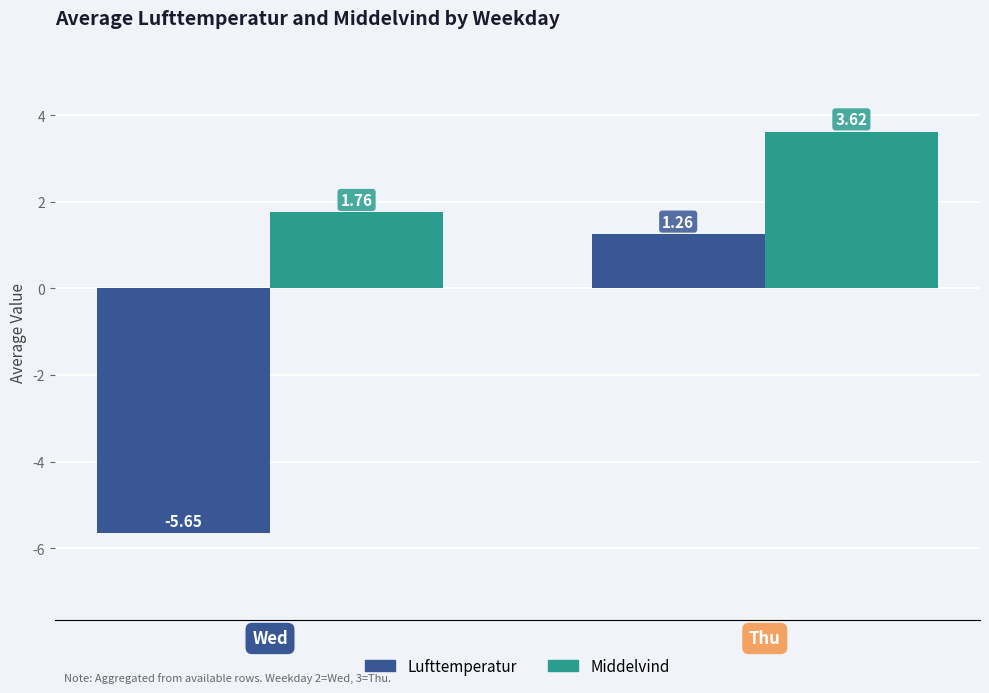

Is the value of Middelvind at Thu greater than the value of Lufttemperatur at Thu?

Yes